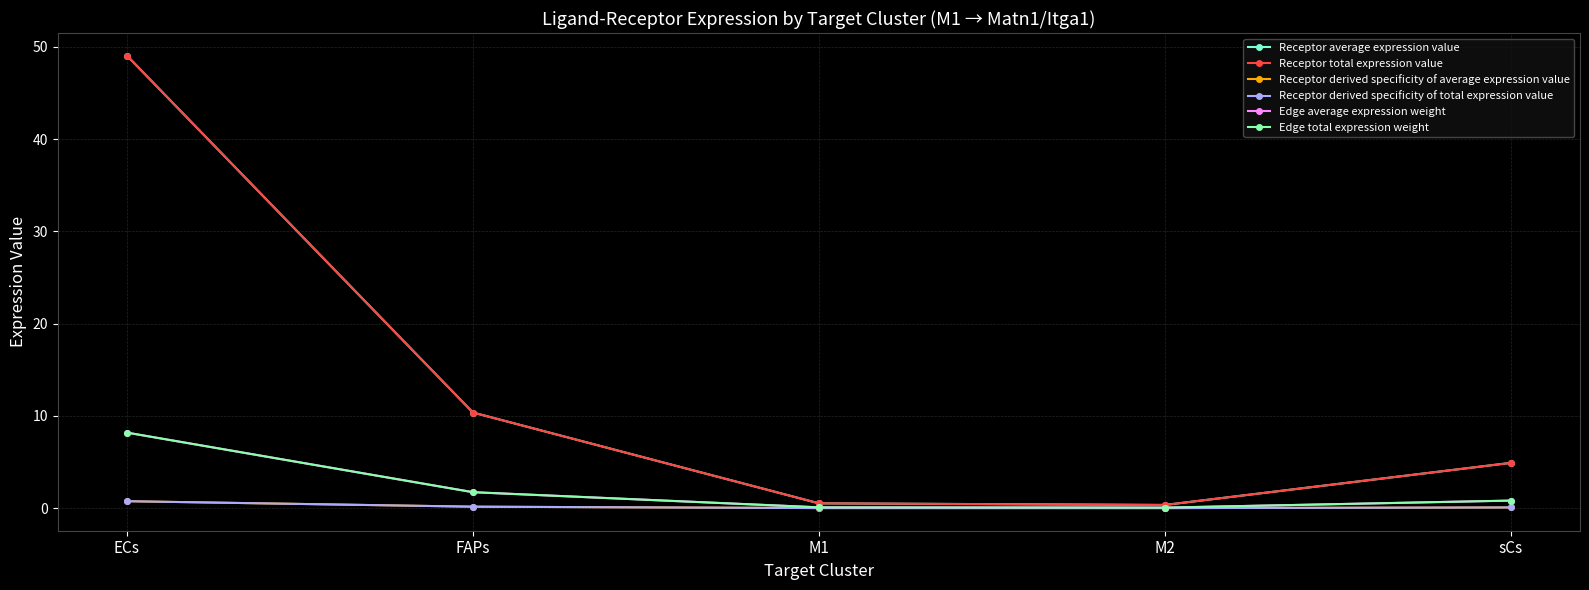

Reading right to left, what are all the values shown in this chart?

Receptor average expression value: 4.9	0.3	0.5	10.4	49.1
Receptor total expression value: 4.9	0.3	0.5	10.4	49.1
Receptor derived specificity of average expression value: 0.1	0.0	0.0	0.2	0.8
Receptor derived specificity of total expression value: 0.1	0.0	0.0	0.2	0.8
Edge average expression weight: 0.8	0.1	0.1	1.7	8.2
Edge total expression weight: 0.8	0.1	0.1	1.7	8.2